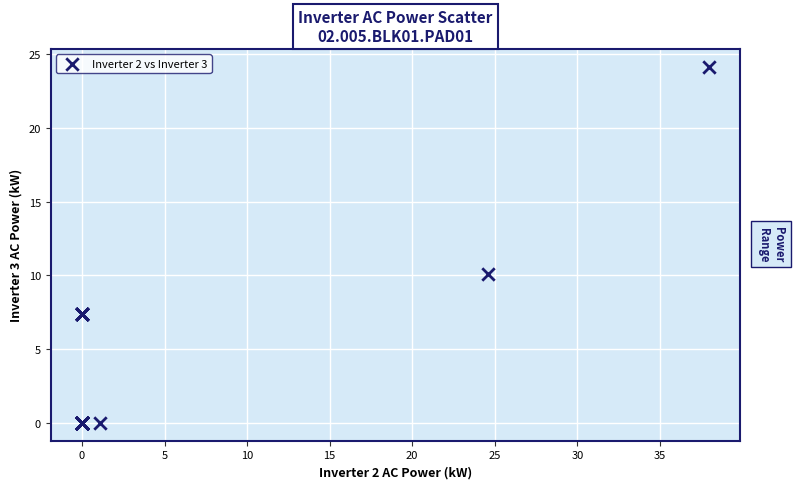

What Y value in the scatter plot is closest to 12?

10.1